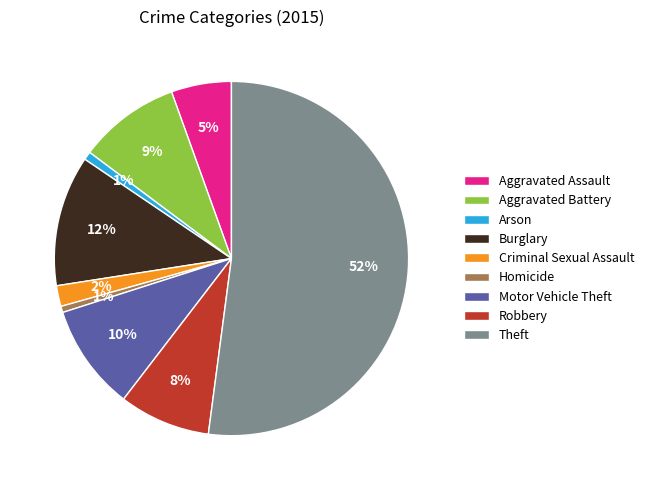

Do Motor Vehicle Theft and Aggravated Battery together represent more than half of the pie?

No